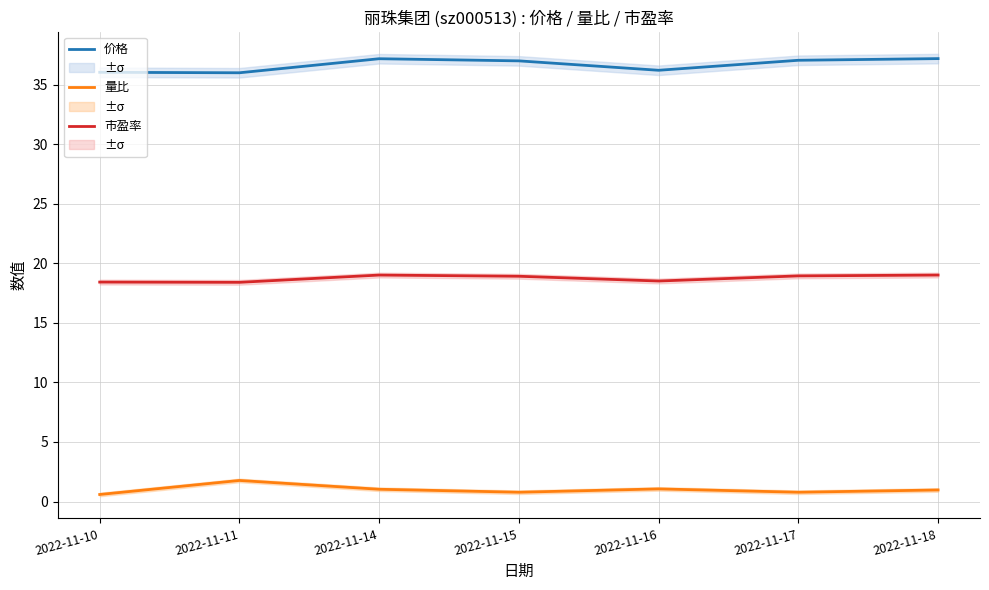

Reading left to right, extract all data points from this chart.

价格: 36.0	36.0	37.2	37.0	36.2	37.1	37.2
量比: 0.6	1.8	1.0	0.8	1.1	0.8	1.0
市盈率: 18.4	18.4	19.0	18.9	18.5	18.9	19.0